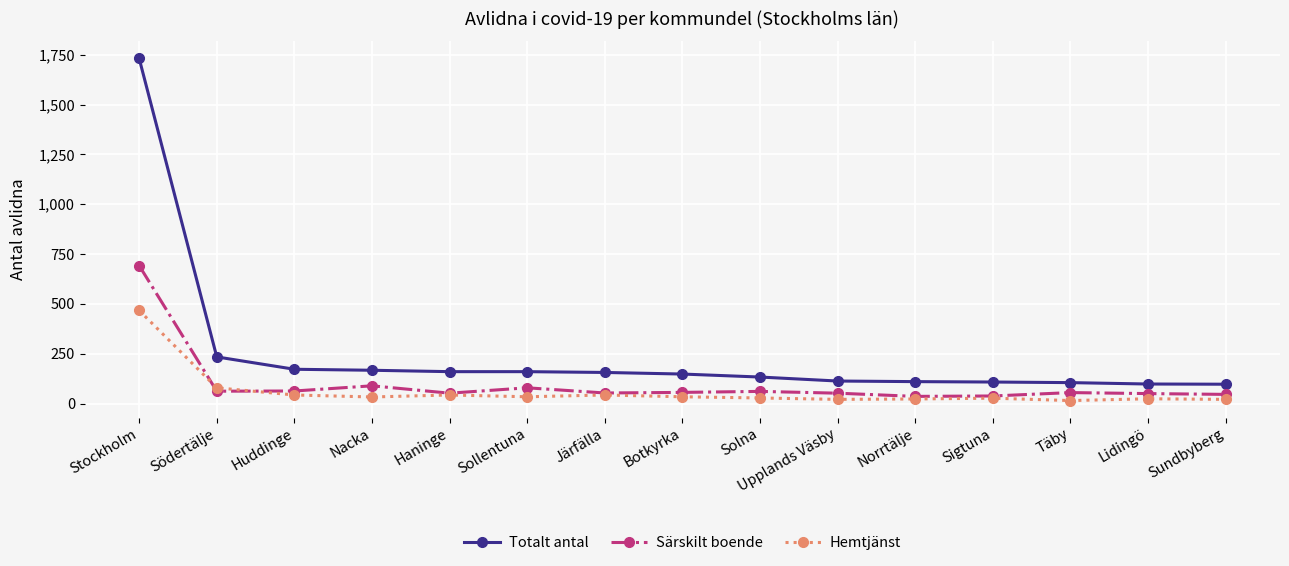

True or false: Särskilt boende has a value of 55 at Täby.

True